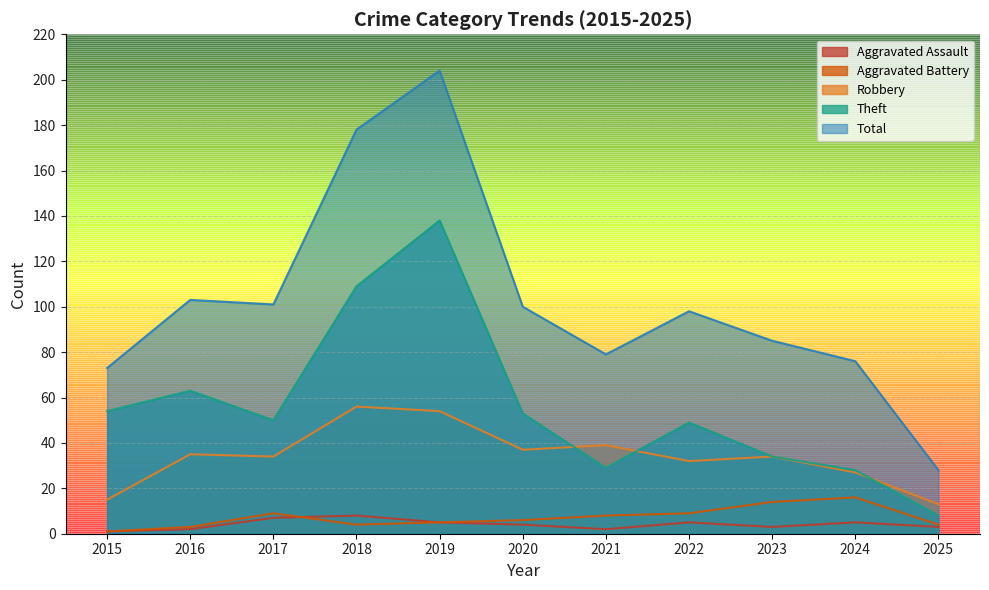

Is the value of Aggravated Assault at 2023 greater than the value of Robbery at 2022?

No